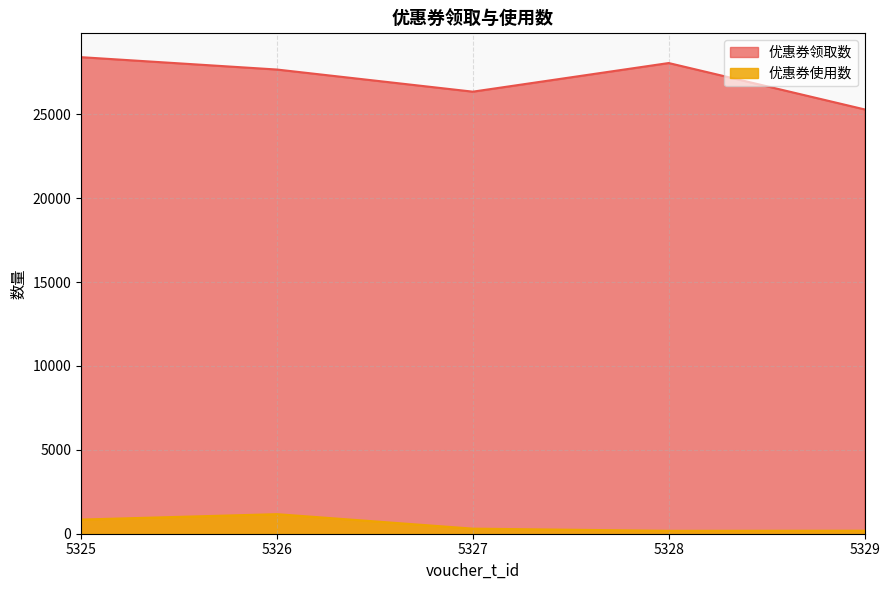

Which series changed the most between 5325 and 5329?

优惠券领取数